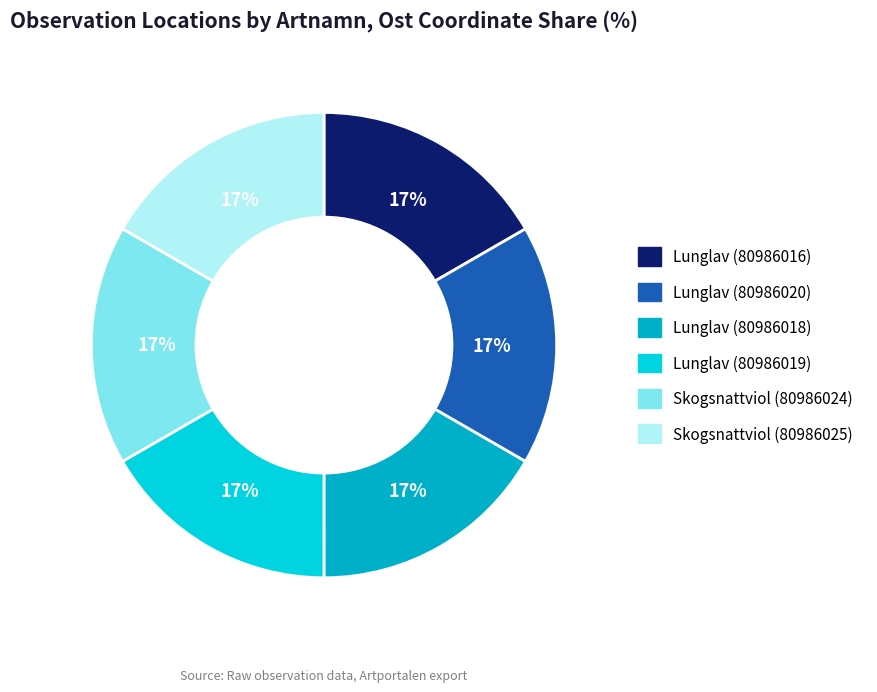

Approximately how many times larger is the value at Lunglav (80986020) compared to Skogsnattviol (80986025)?

1.0